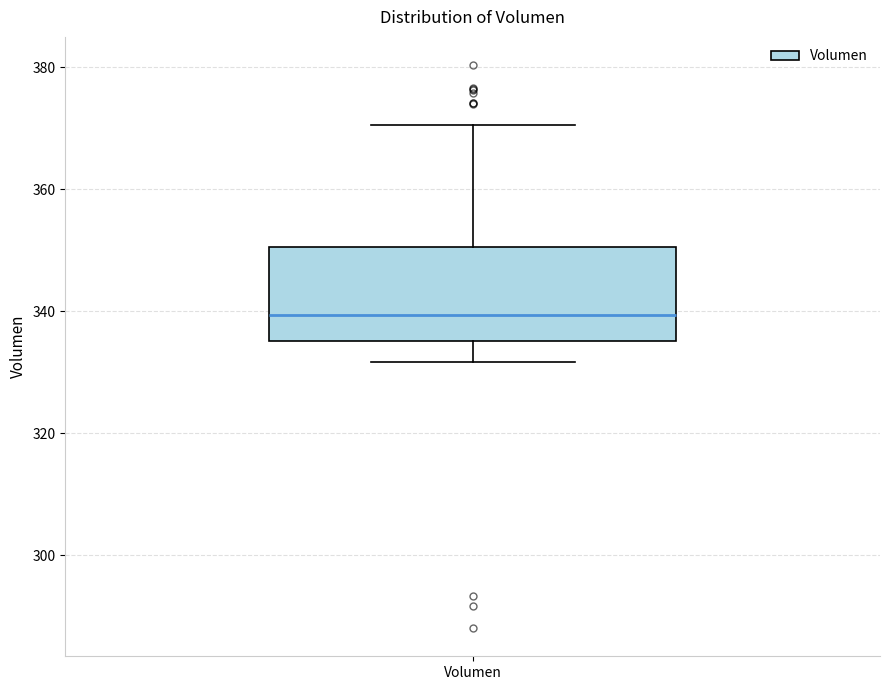

Transcribe this box plot: give where the median line is, the range the box spans, and where the two whiskers end, as read against the y-axis. The values are not printed on the chart, so give them approximately, as read against the axis.

median 340, box 336 to 350, whiskers 332 to 370